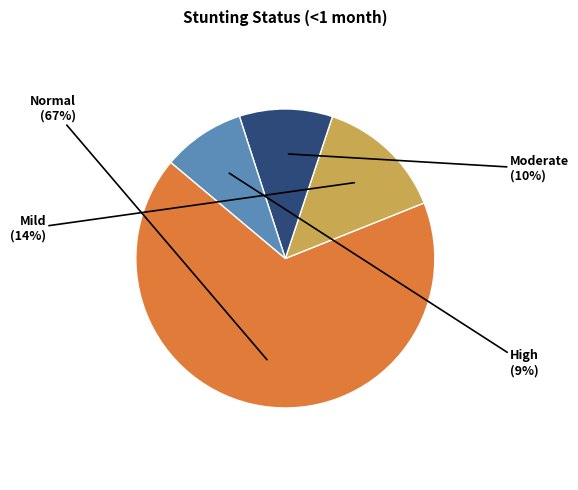

To the nearest percent, what is the average slice percentage?

25%